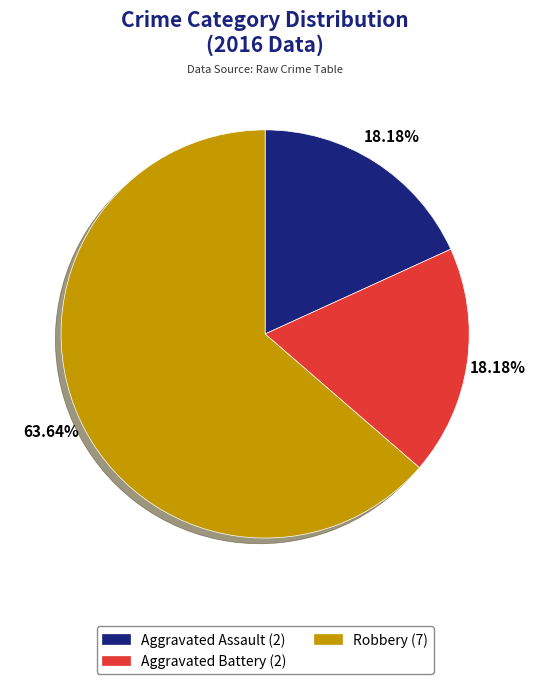

Does Aggravated Assault account for over 50% of the chart?

No